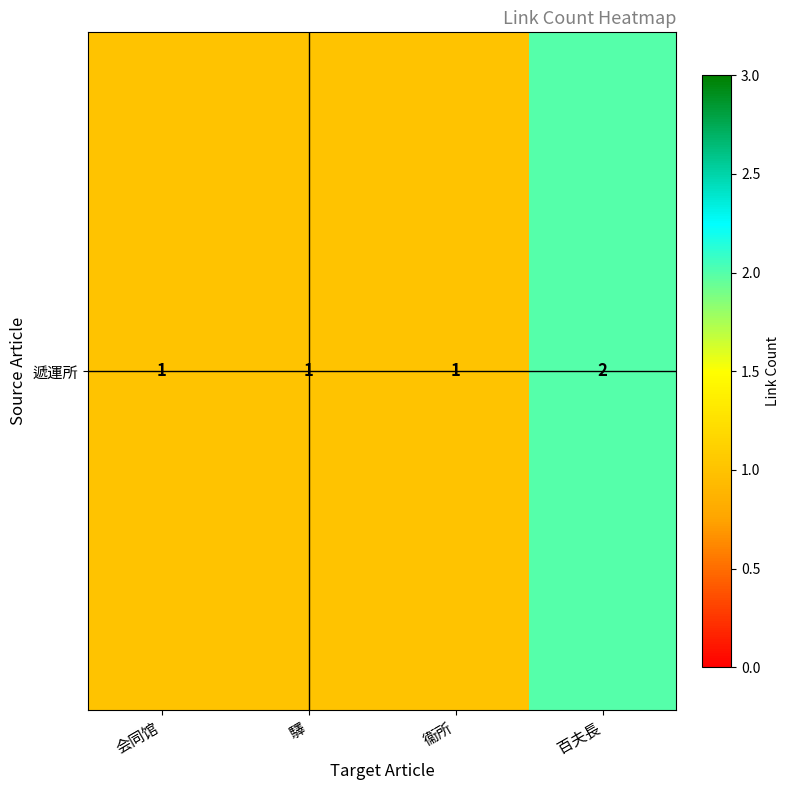

What is the change in value from 衞所 to 百夫長?

+1